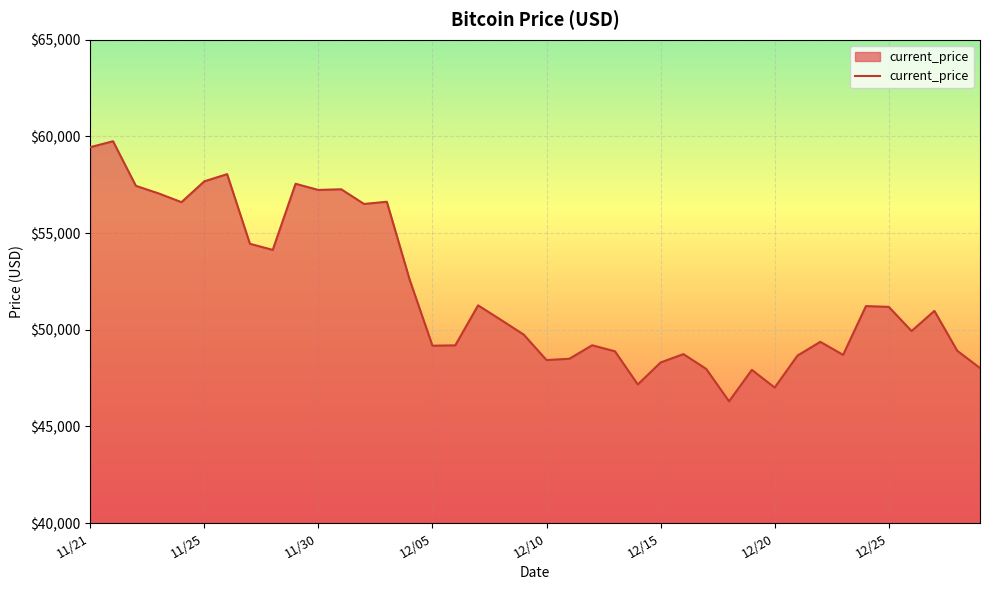

How many series are shown in this chart?

1